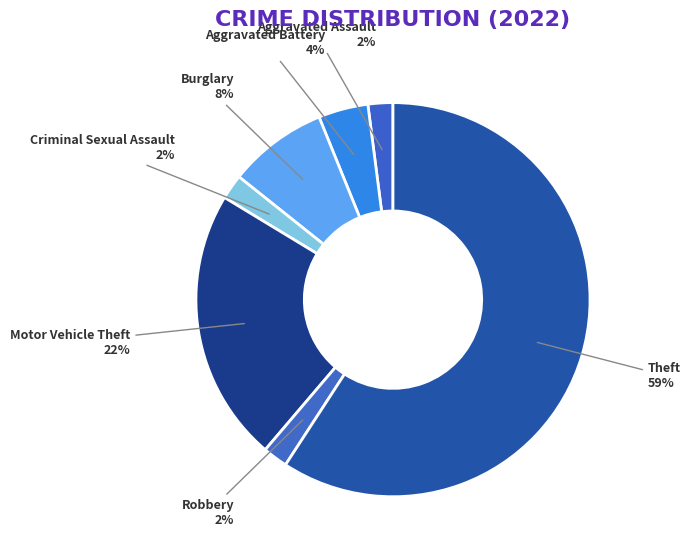

To the nearest percent, what percentage of the pie is Burglary?

8%